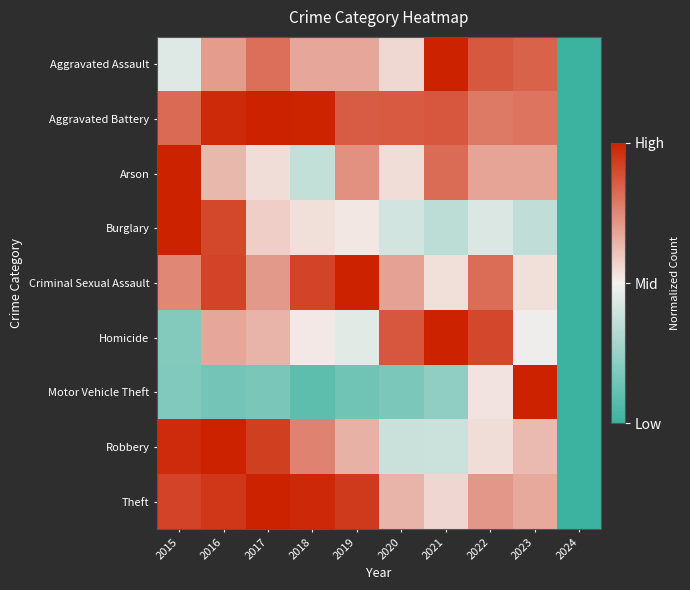

Reading left to right, what are all the values shown in this chart?

Aggravated Assault: 2015=0.4	2016=0.7	2017=0.8	2018=0.7	2019=0.7	2020=0.6	2021=1.0	2022=0.9	2023=0.8	2024=0.0
Aggravated Battery: 2015=0.8	2016=1.0	2017=1.0	2018=1.0	2019=0.9	2020=0.9	2021=0.9	2022=0.8	2023=0.8	2024=0.0
Arson: 2015=1.0	2016=0.6	2017=0.5	2018=0.4	2019=0.7	2020=0.5	2021=0.8	2022=0.7	2023=0.7	2024=0.0
Burglary: 2015=1.0	2016=0.9	2017=0.6	2018=0.5	2019=0.5	2020=0.4	2021=0.3	2022=0.4	2023=0.4	2024=0.0
Criminal Sexual Assault: 2015=0.8	2016=0.9	2017=0.7	2018=0.9	2019=1.0	2020=0.7	2021=0.5	2022=0.8	2023=0.5	2024=0.0
Homicide: 2015=0.2	2016=0.7	2017=0.6	2018=0.5	2019=0.5	2020=0.9	2021=1.0	2022=0.9	2023=0.5	2024=0.0
Motor Vehicle Theft: 2015=0.2	2016=0.2	2017=0.2	2018=0.1	2019=0.1	2020=0.2	2021=0.2	2022=0.5	2023=1.0	2024=0.0
Robbery: 2015=1.0	2016=1.0	2017=0.9	2018=0.8	2019=0.6	2020=0.4	2021=0.4	2022=0.5	2023=0.6	2024=0.0
Theft: 2015=0.9	2016=0.9	2017=1.0	2018=1.0	2019=0.9	2020=0.6	2021=0.6	2022=0.7	2023=0.7	2024=0.0